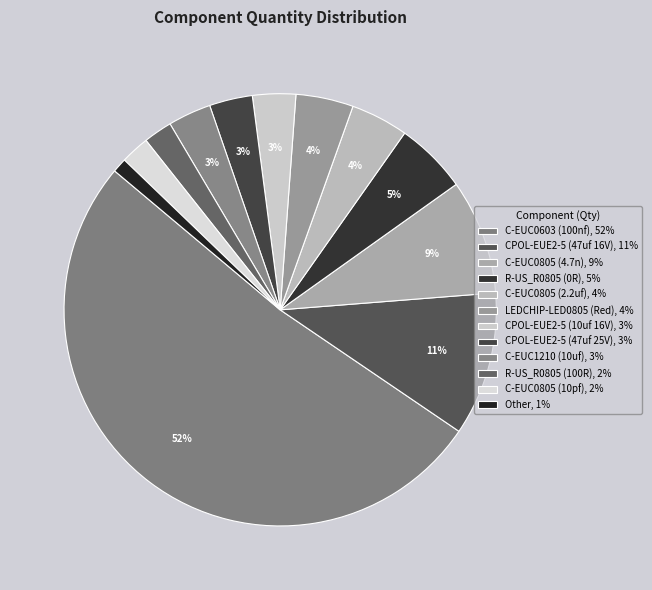

What is the majority slice?

C-EUC0603 (100nf)